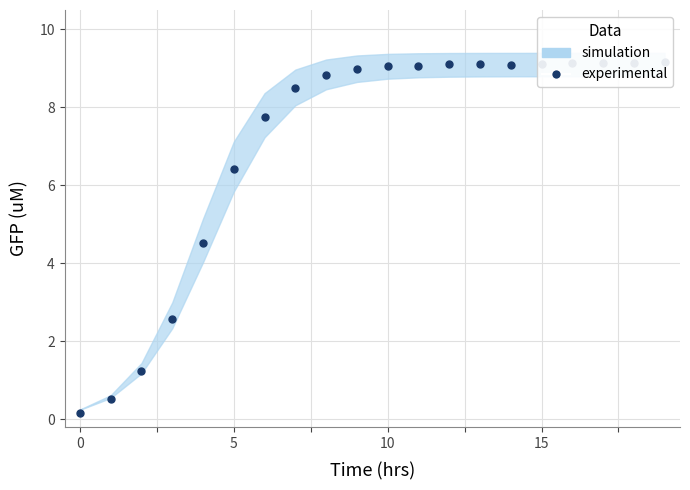

What is the change in value from 11 to 19?

+0.1